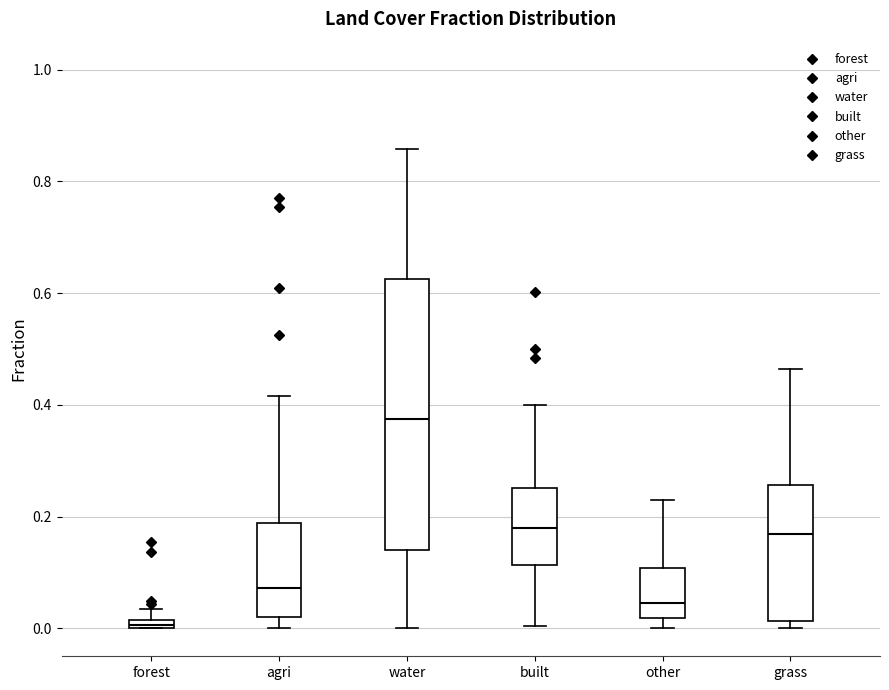

Which box's median line is the lowest?

forest